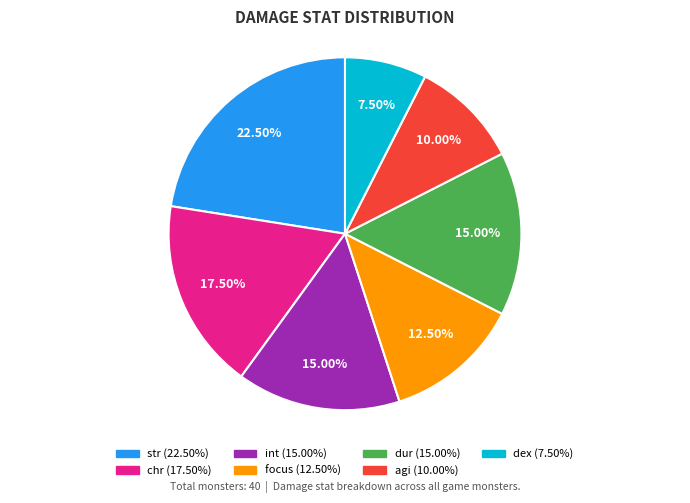

Is there a majority slice in this chart?

No